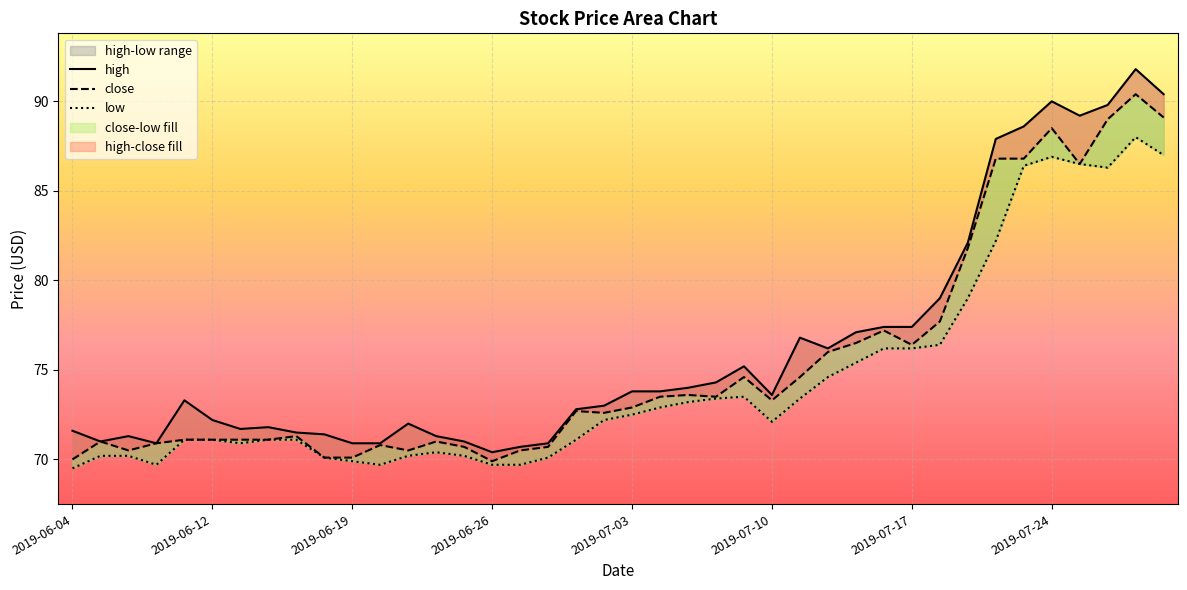

At how many categories does at least one series exceed 70?

40